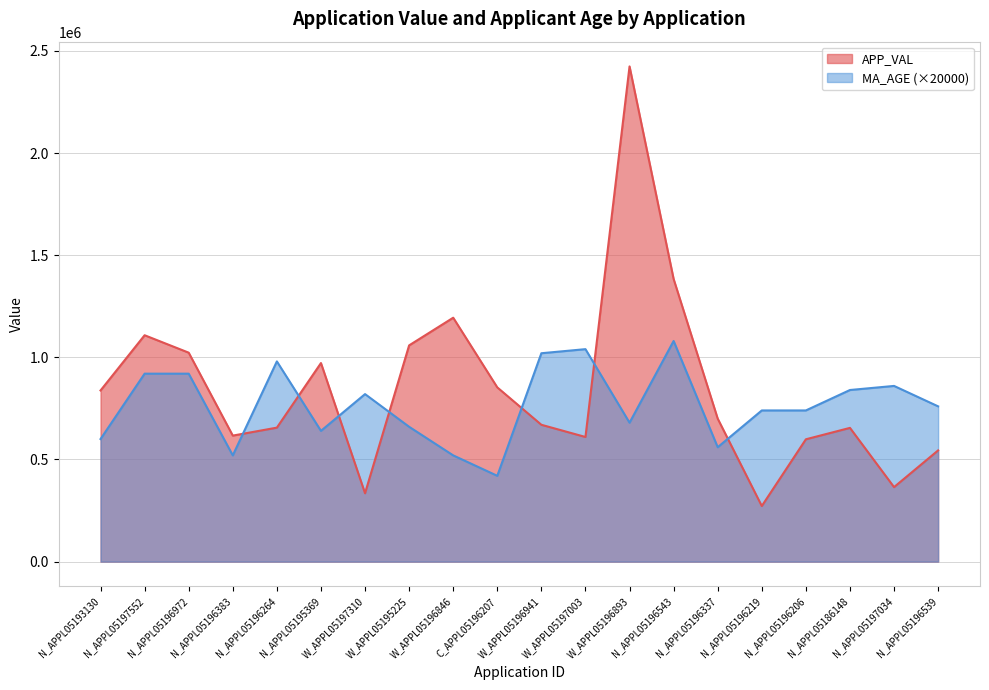

At which category does APP_VAL reach its first local peak?

N_APPL05197552